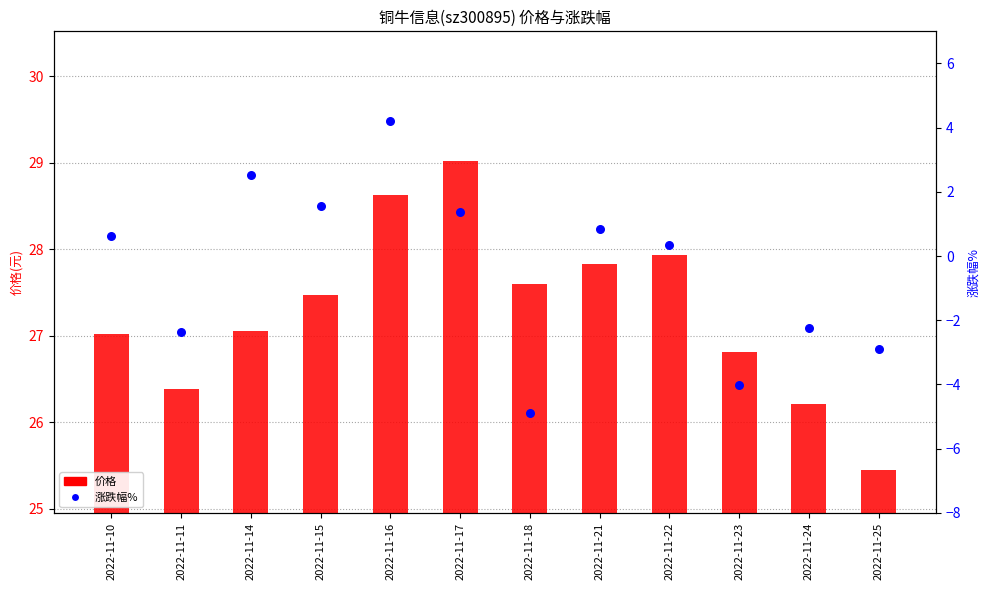

At how many categories does at least one series exceed 0?

12